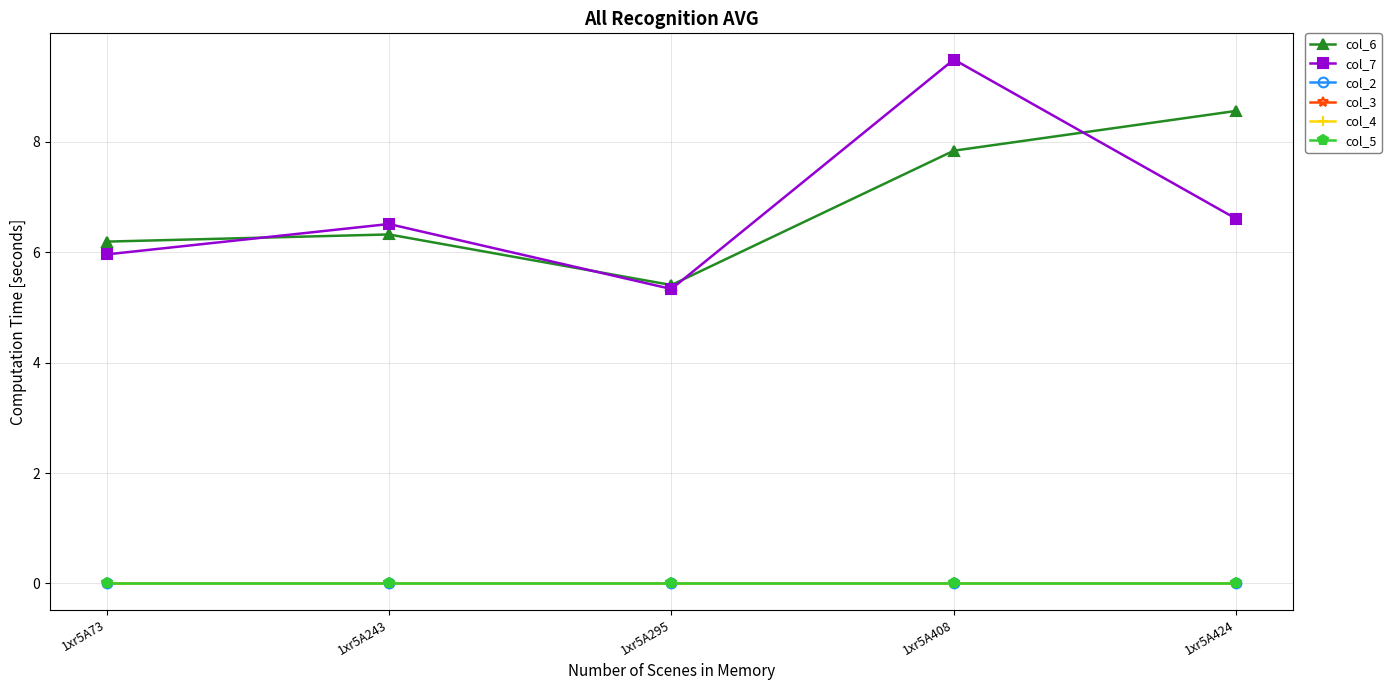

What is the highest value of the col_7 series?

9.5